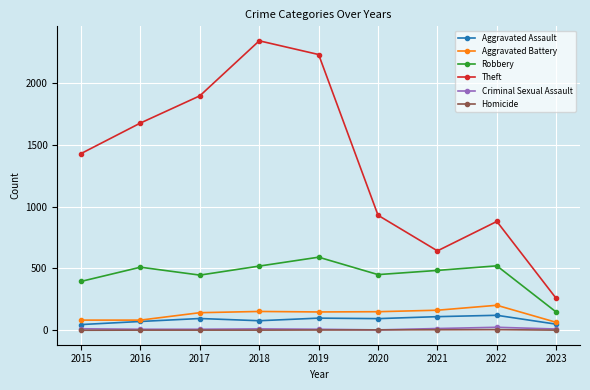

The value of Theft at 2021 is 642. True or false?

True